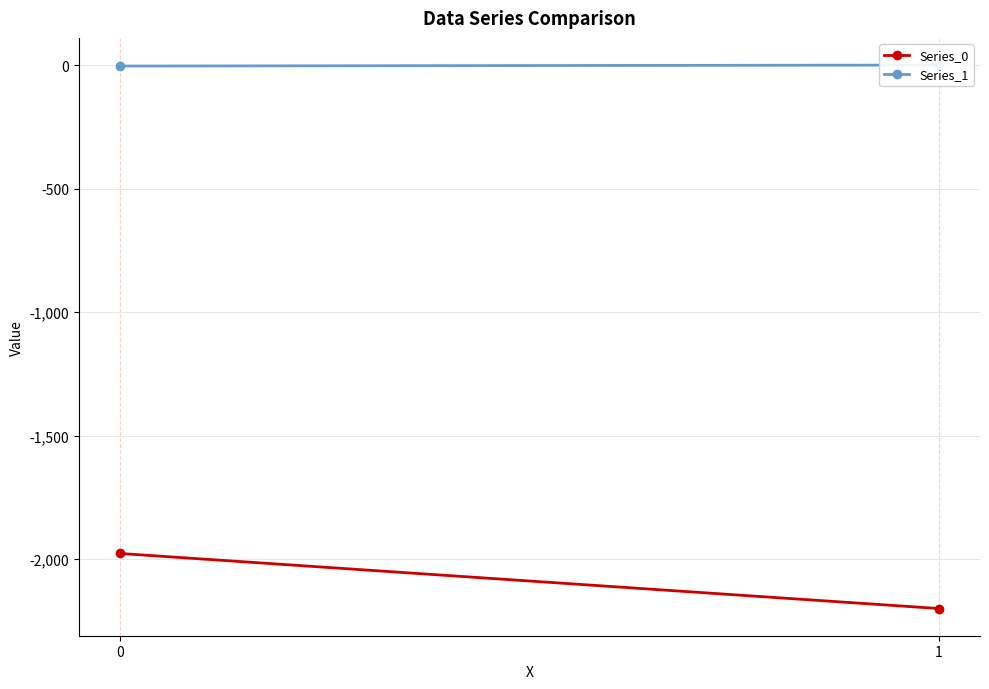

What is the sum of all Series_0 values?

-4177